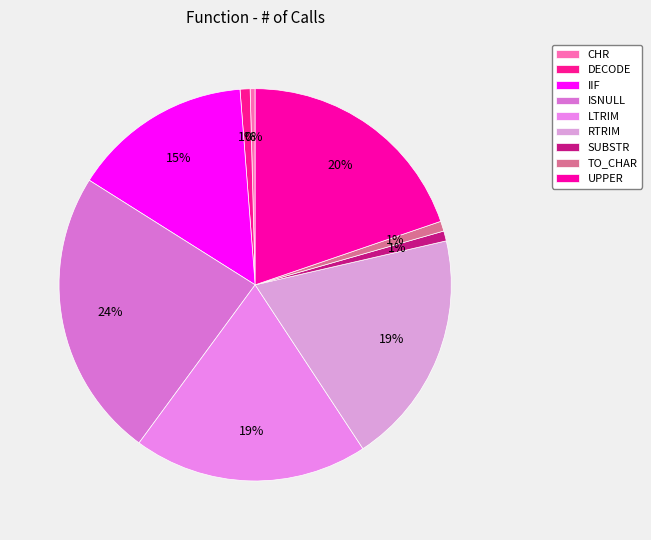

What is the largest slice in the pie chart?

ISNULL